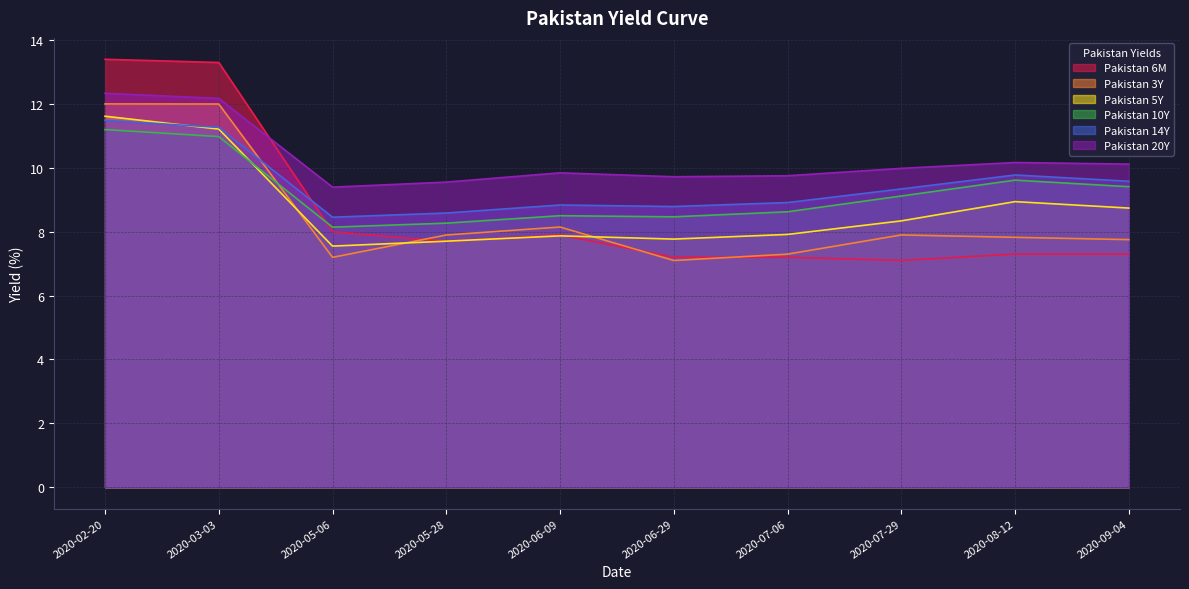

At which label does Pakistan 5Y first exceed 8?

2020-02-20